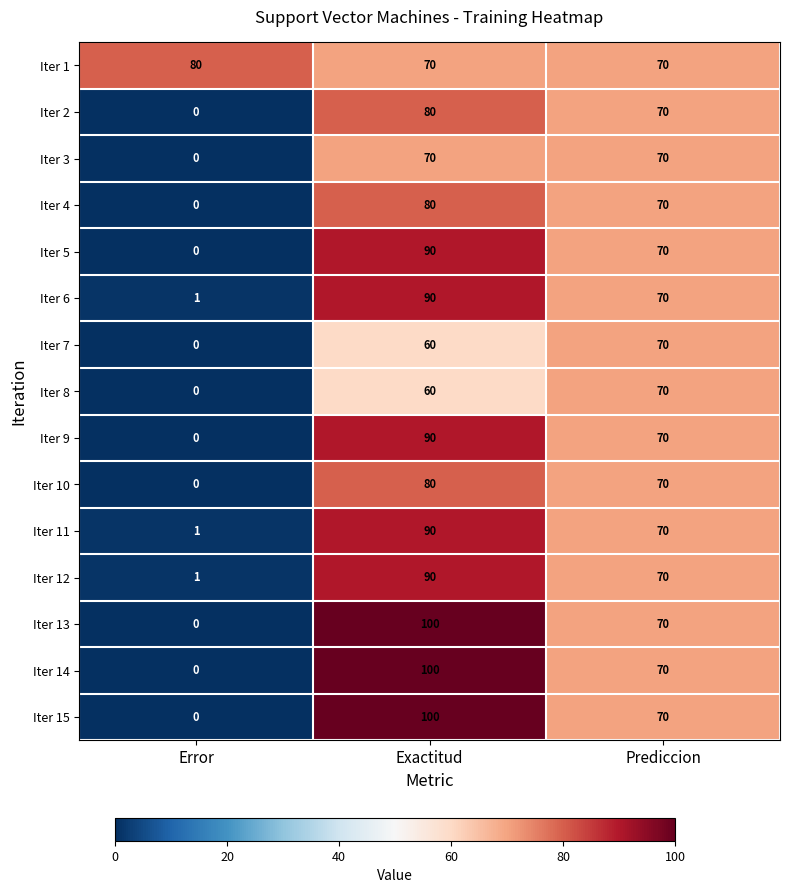

What is the spread (max minus min) of values at Error?

80